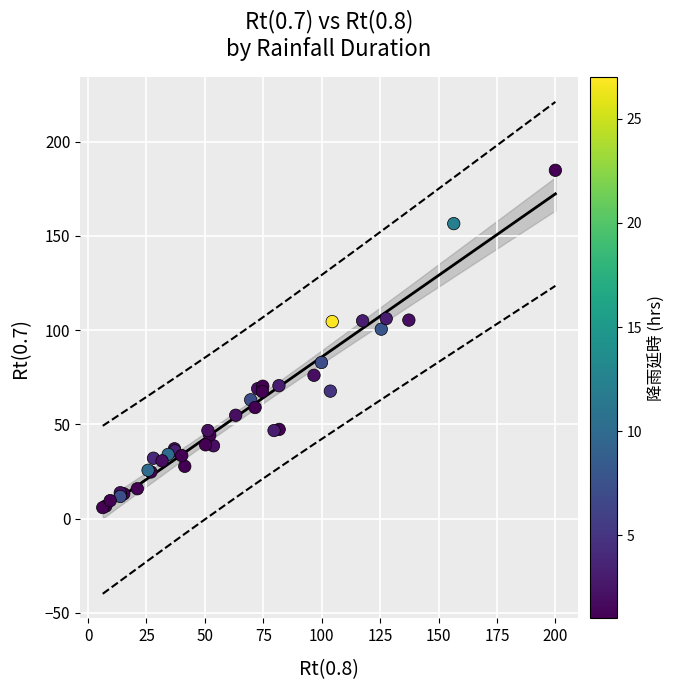

What Y value in the scatter plot is closest to 95?

100.5